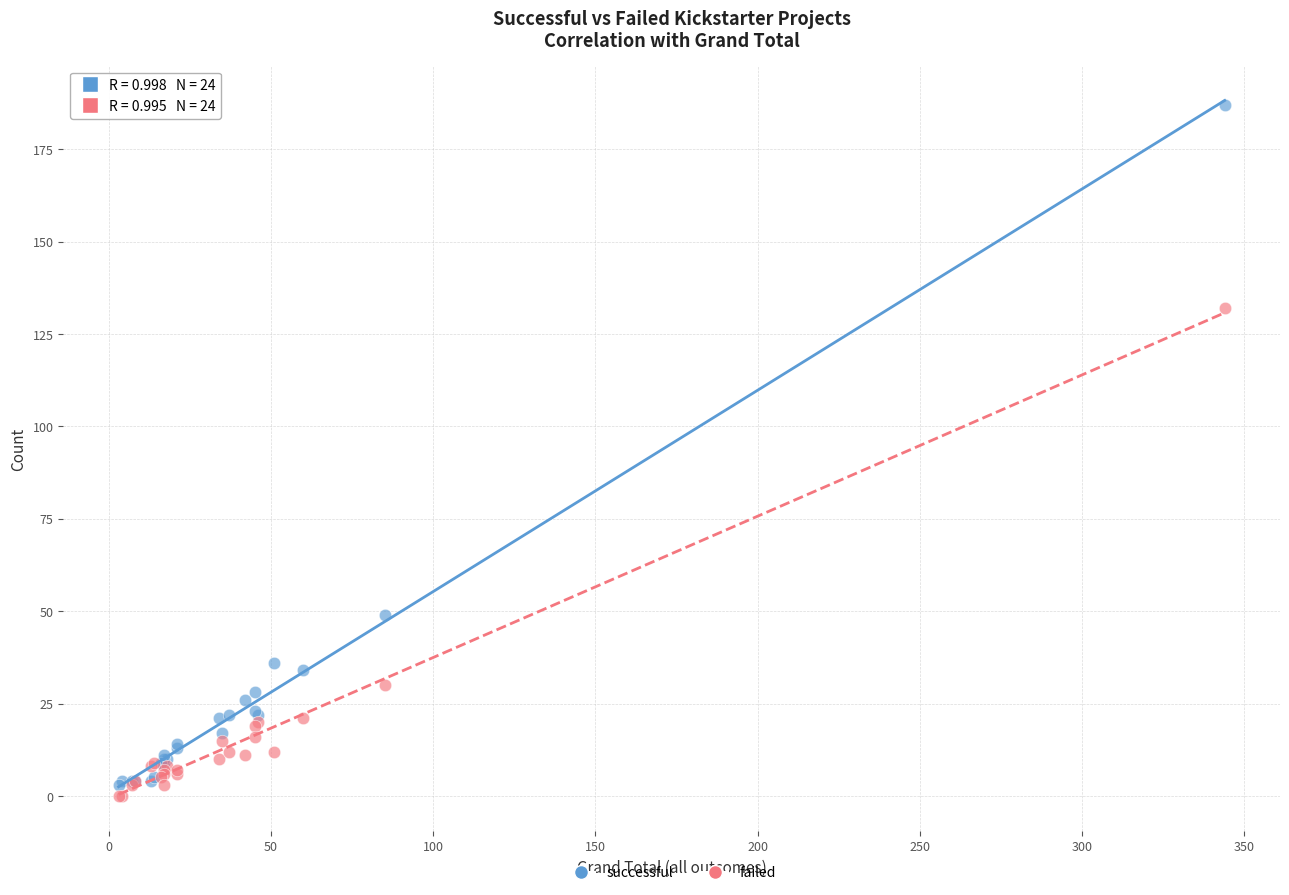

Which series reaches the minimum Y coordinate?

failed